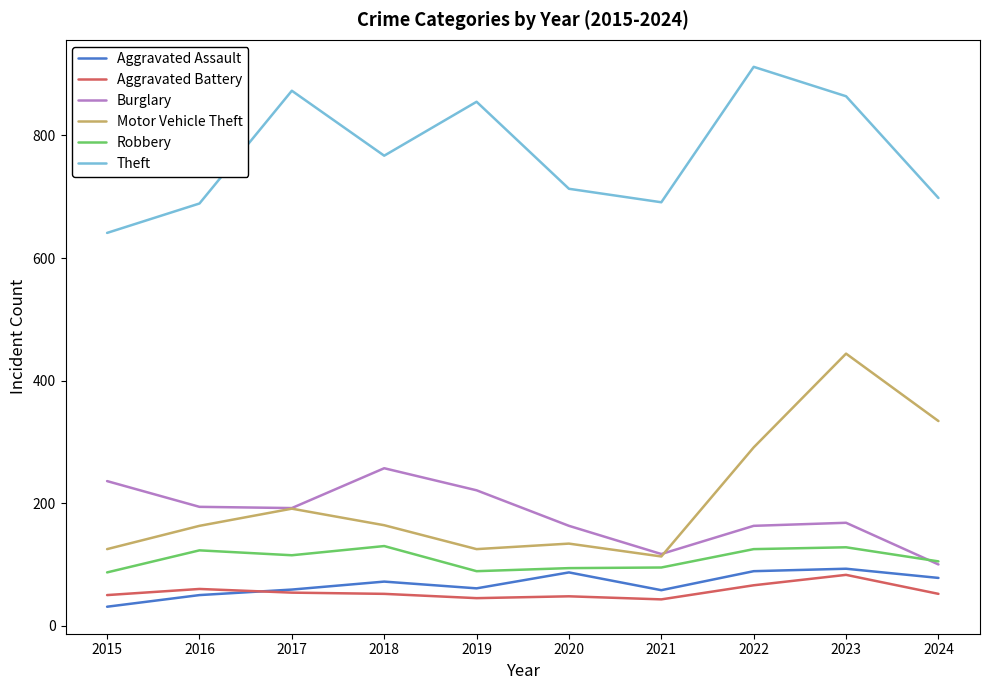

Does the chart display data point markers on the line(s)?

No